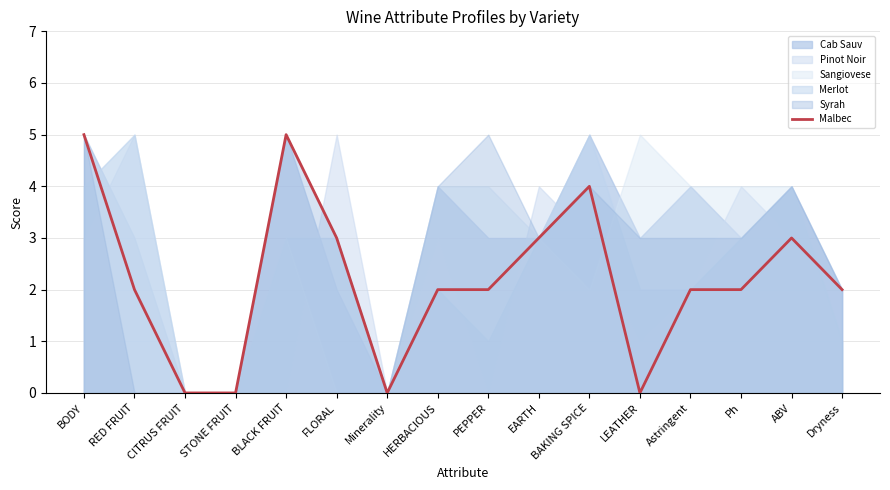

Reading left to right, what are all the values shown in this chart?

5	2	0	0	5	3	0	2	2	3	4	0	2	2	3	2